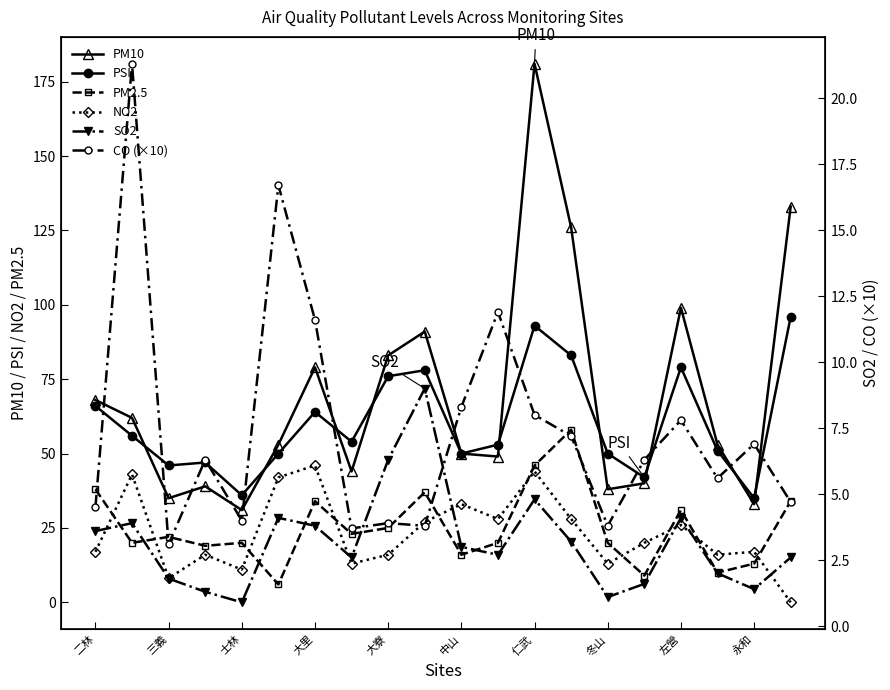

Rank the series at 15 from highest to lowest value.

PSI, PM10, NO2, PM2.5, CO (×10), SO2